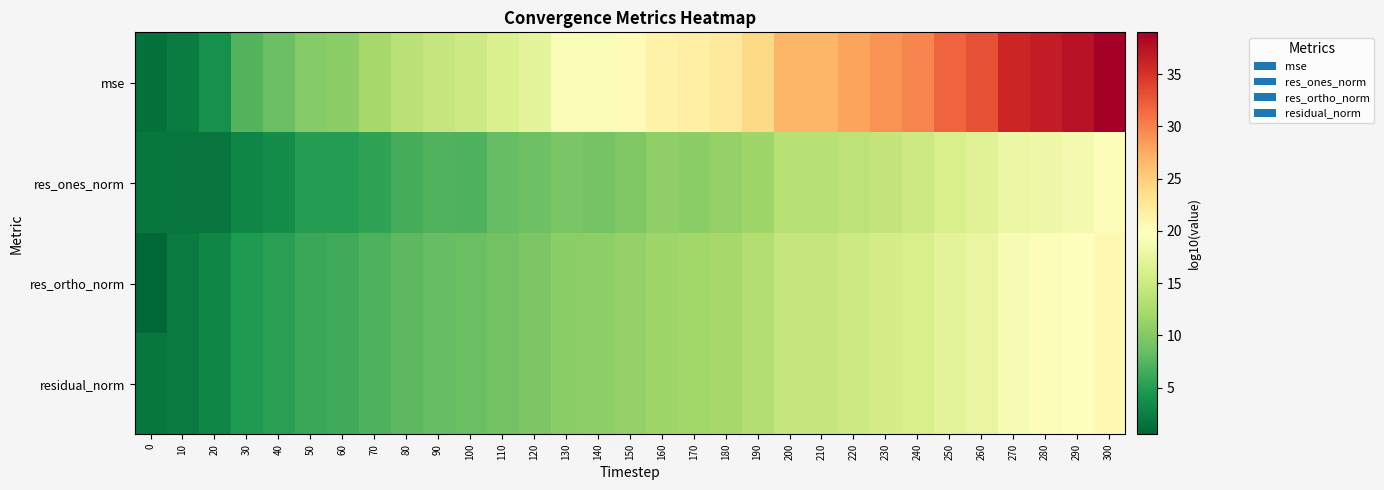

Which has a higher value, 210 or 20?

210